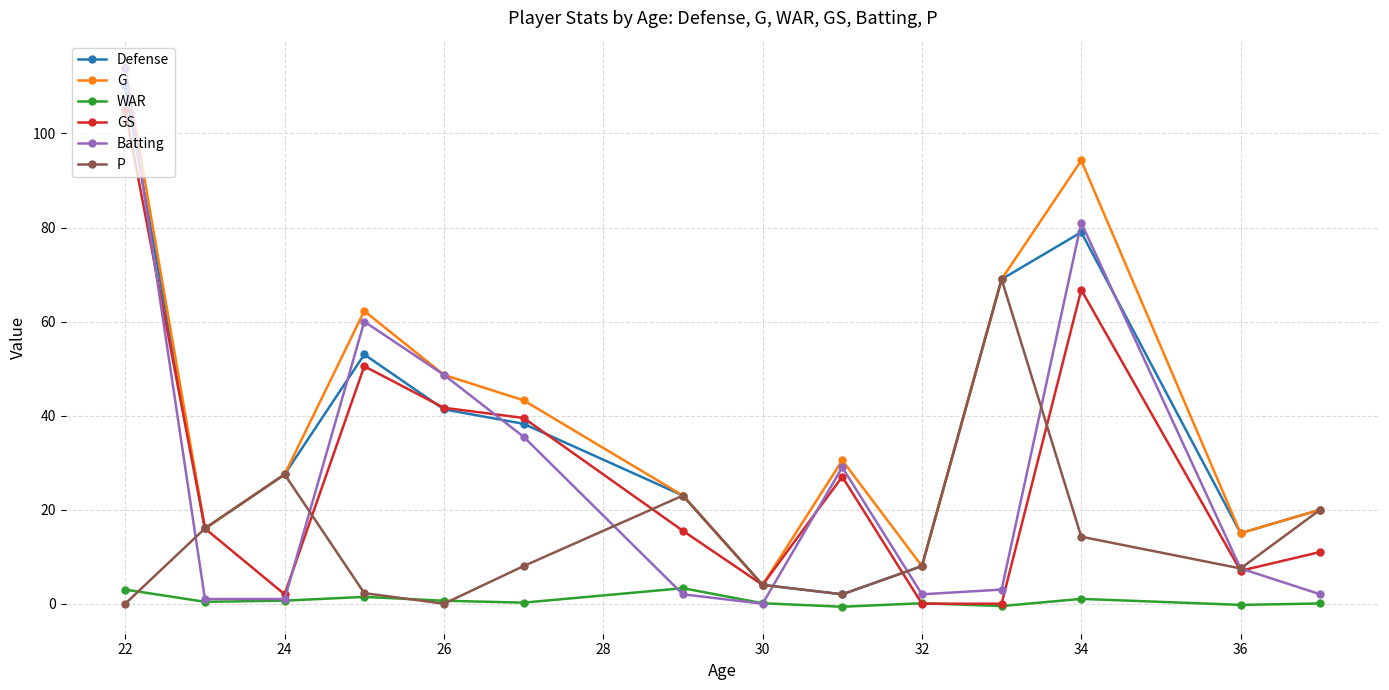

True or false: WAR has more than 2 points higher than both neighbors.

True